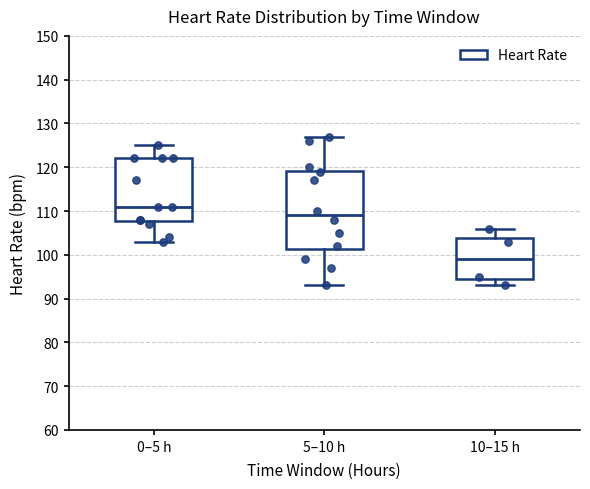

Reading left to right, read every box against the y-axis: the position of its median line, the range the box covers, and the ends of its whiskers. The values are not printed on the chart, so give them approximately, as read against the axis.

0–5 h: median 111, box 108 to 122, whiskers 103 to 125
5–10 h: median 109, box 101 to 119, whiskers 93 to 127
10–15 h: median 99, box 95 to 104, whiskers 93 to 106